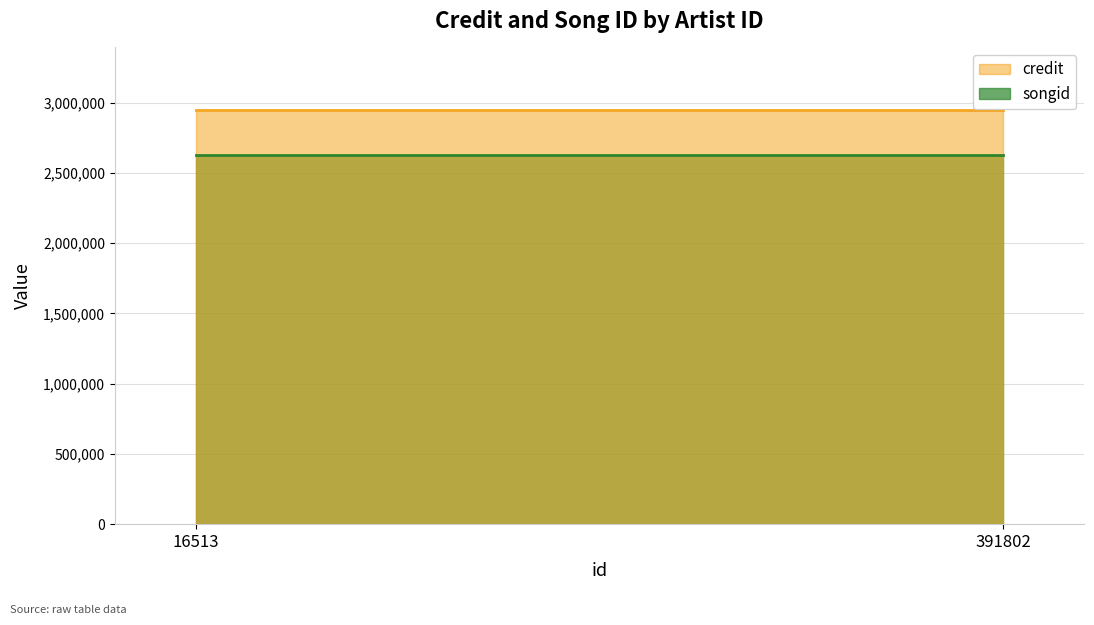

The value of credit at 16513 is 5303165. True or false?

False